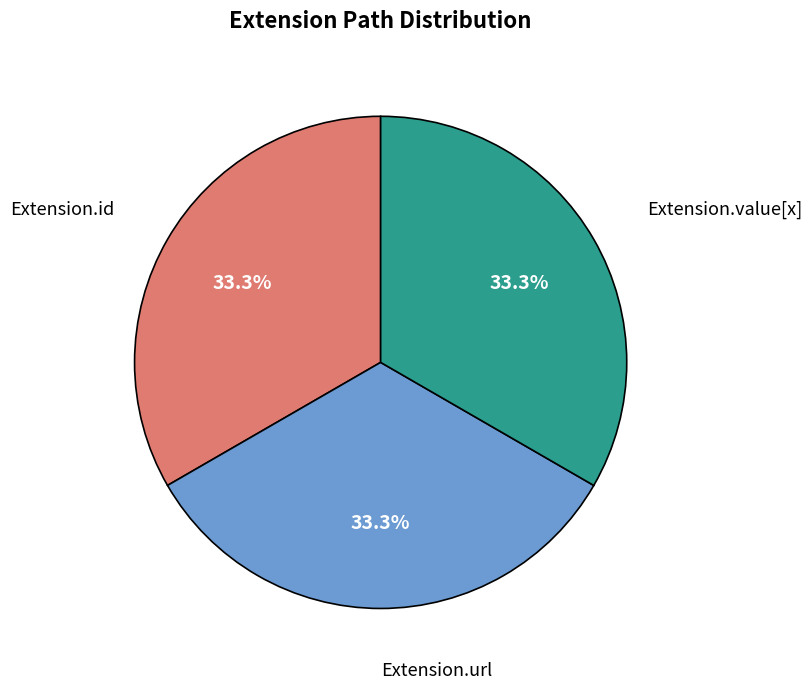

How many segments does this pie chart have?

3